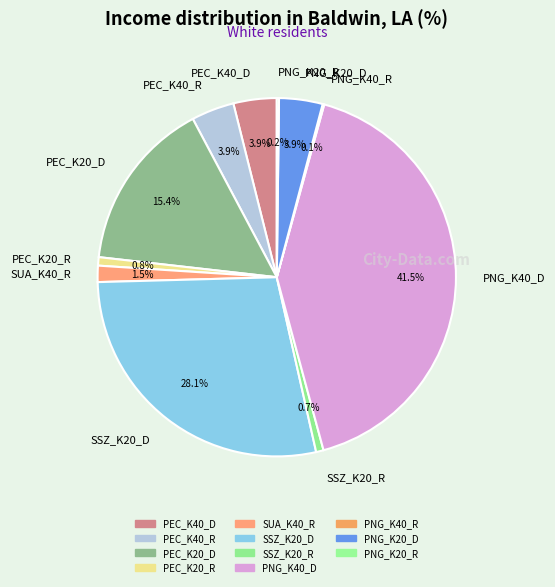

What is the ratio of the value at SSZ_K20_D to the value at SSZ_K20_R?

41.8